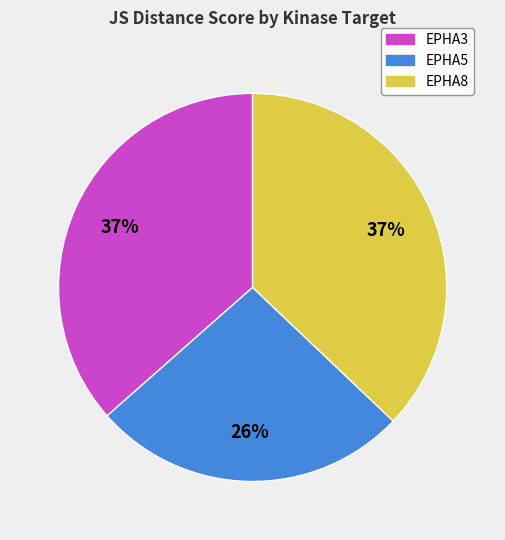

Is it true that EPHA8 is 37% of the pie?

True